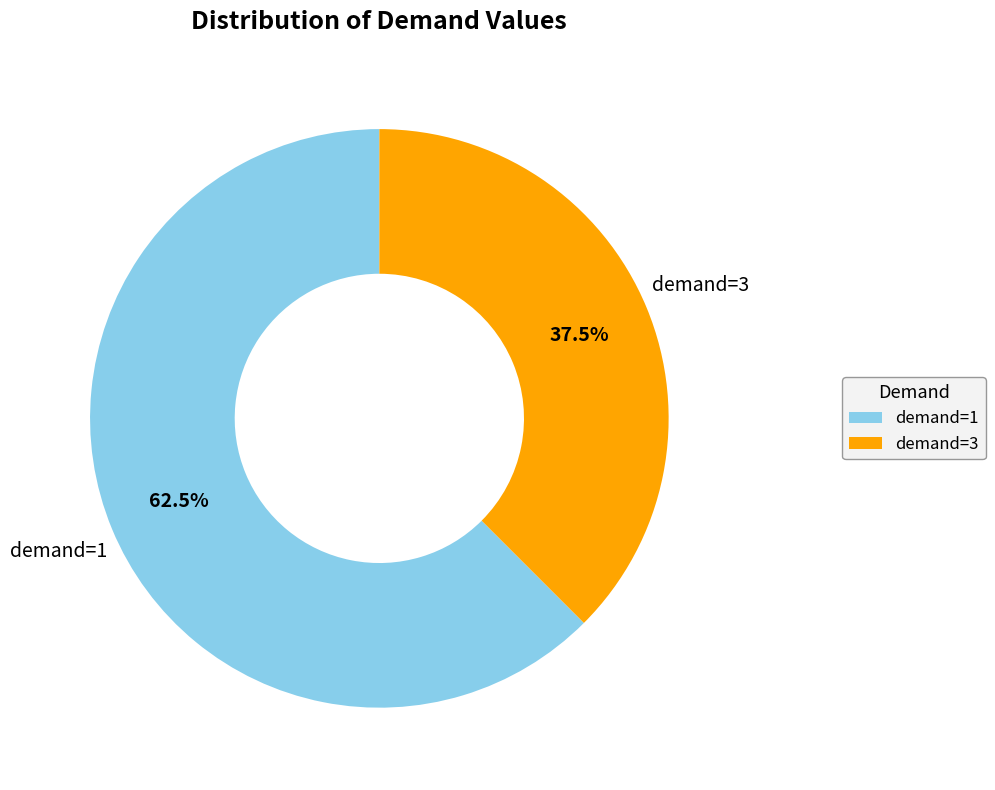

Do demand=1 and demand=3 together represent more than half of the pie?

Yes